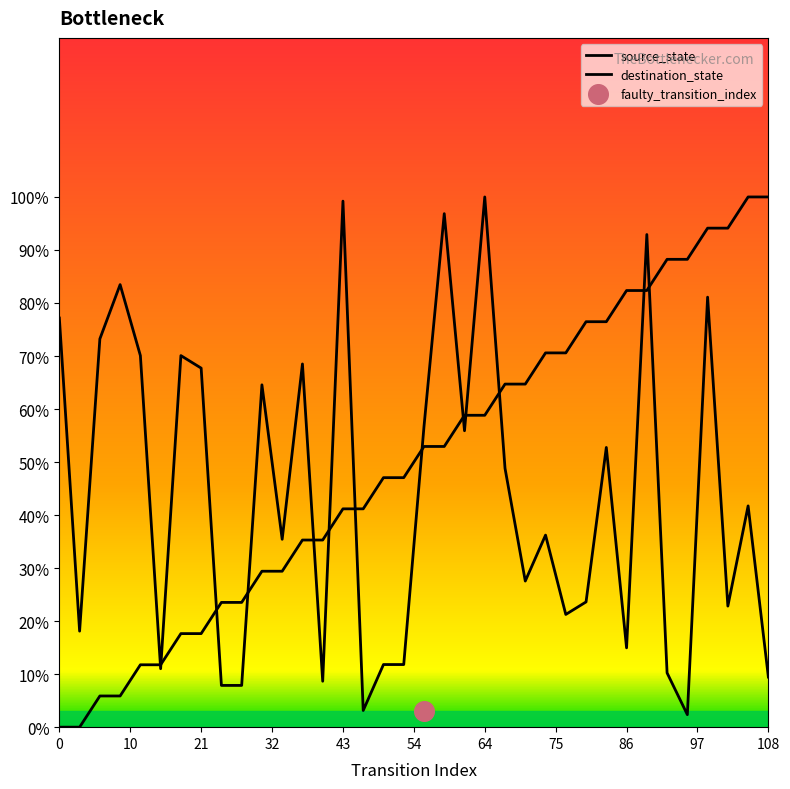

Which series has the largest total across all categories?

source_state